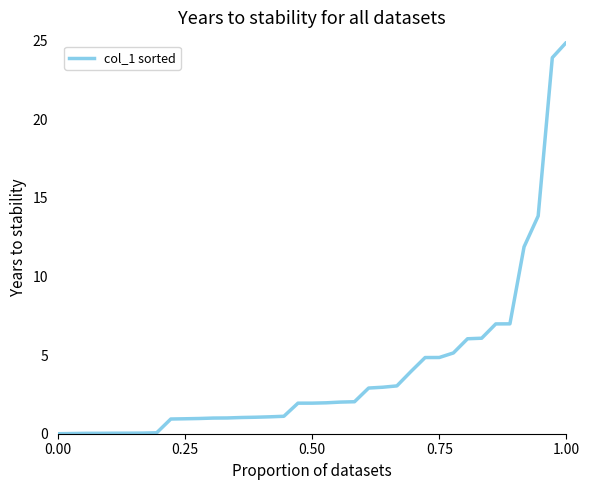

What is the greatest value displayed?

24.9